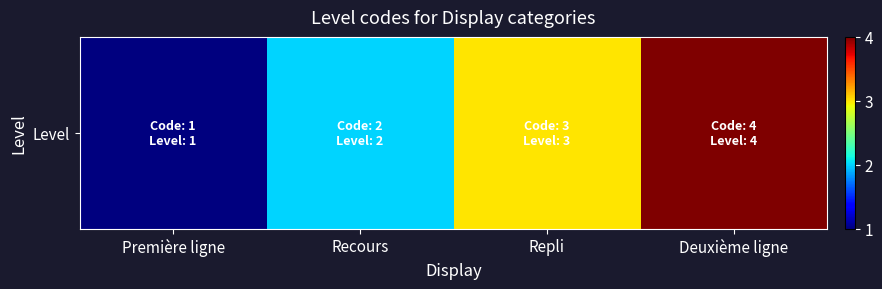

What value does the data have at Deuxième ligne?

4